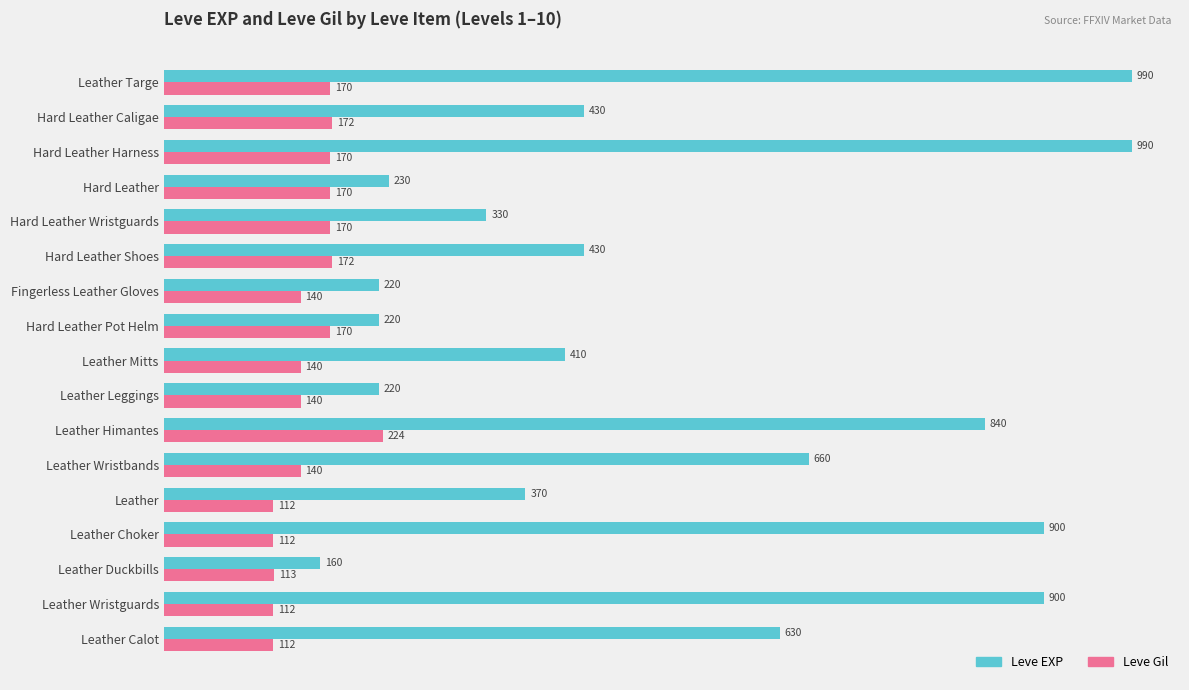

Which series has the largest total across all categories?

Leve EXP